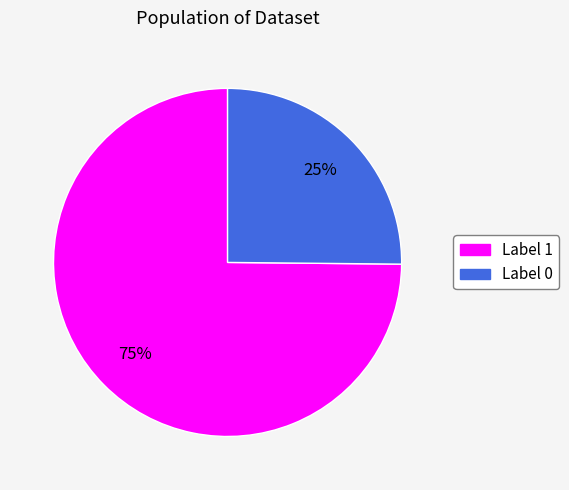

To the nearest percent, what is the difference between the largest and smallest slice percentages?

50%